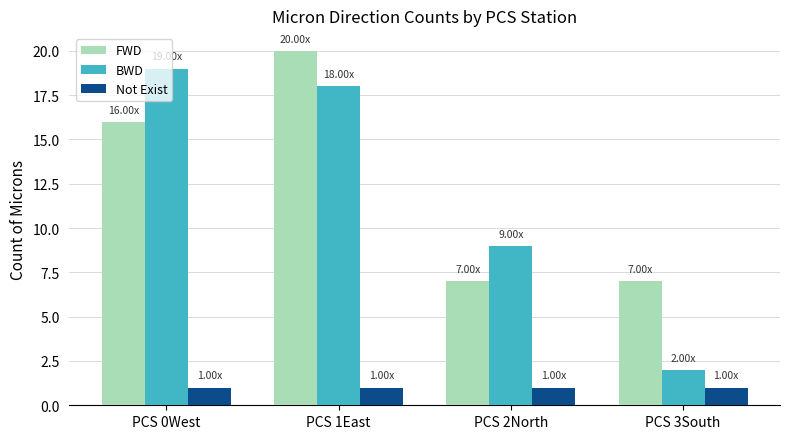

What is the minimum value for Not Exist?

1